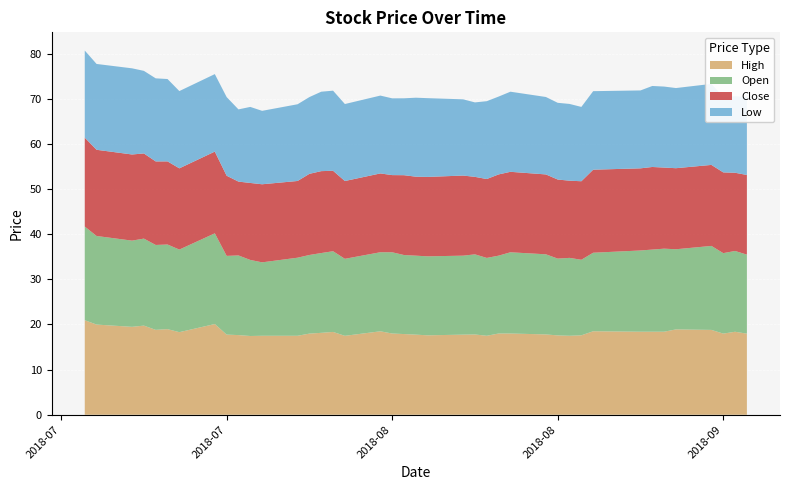

Reading right to left, list all the values displayed in this chart.

High: 2018-09-13=18.0	2018-09-12=18.4	2018-09-11=18.0	2018-09-10=18.8	2018-09-07=18.9	2018-09-06=18.4	2018-09-05=18.4	2018-09-04=18.4	2018-08-31=18.5	2018-08-30=17.6	2018-08-29=17.5	2018-08-28=17.6	2018-08-27=17.8	2018-08-24=18.0	2018-08-23=18.0	2018-08-22=17.5	2018-08-21=17.8	2018-08-20=17.8	2018-08-17=17.6	2018-08-16=17.8	2018-08-15=17.9	2018-08-14=18.0	2018-08-13=18.5	2018-08-10=17.5	2018-08-09=18.4	2018-08-08=18.1	2018-08-07=18.0	2018-08-06=17.5	2018-08-03=17.5	2018-08-02=17.4	2018-08-01=17.6	2018-07-31=17.8	2018-07-30=20.1	2018-07-27=18.3	2018-07-26=19.0	2018-07-25=18.8	2018-07-24=19.8	2018-07-23=19.5	2018-07-20=20.0	2018-07-19=20.9
Open: 2018-09-13=17.5	2018-09-12=17.9	2018-09-11=17.8	2018-09-10=18.6	2018-09-07=17.8	2018-09-06=18.4	2018-09-05=18.2	2018-09-04=18.0	2018-08-31=17.4	2018-08-30=16.7	2018-08-29=17.3	2018-08-28=17.0	2018-08-27=17.8	2018-08-24=18.0	2018-08-23=17.2	2018-08-22=17.2	2018-08-21=17.8	2018-08-20=17.5	2018-08-17=17.5	2018-08-16=17.5	2018-08-15=17.5	2018-08-14=18.0	2018-08-13=17.5	2018-08-10=17.1	2018-08-09=17.9	2018-08-08=17.7	2018-08-07=17.4	2018-08-06=17.3	2018-08-03=16.3	2018-08-02=16.9	2018-08-01=17.6	2018-07-31=17.4	2018-07-30=20.1	2018-07-27=18.3	2018-07-26=18.8	2018-07-25=18.8	2018-07-24=19.3	2018-07-23=19.1	2018-07-20=19.6	2018-07-19=20.8
Close: 2018-09-13=17.6	2018-09-12=17.3	2018-09-11=17.9	2018-09-10=17.9	2018-09-07=18.0	2018-09-06=18.0	2018-09-05=18.3	2018-09-04=18.2	2018-08-31=18.4	2018-08-30=17.4	2018-08-29=17.1	2018-08-28=17.5	2018-08-27=17.7	2018-08-24=17.8	2018-08-23=18.0	2018-08-22=17.5	2018-08-21=17.2	2018-08-20=17.8	2018-08-17=17.6	2018-08-16=17.5	2018-08-15=17.7	2018-08-14=17.1	2018-08-13=17.5	2018-08-10=17.2	2018-08-09=17.8	2018-08-08=18.1	2018-08-07=18.0	2018-08-06=17.0	2018-08-03=17.3	2018-08-02=17.1	2018-08-01=16.4	2018-07-31=17.8	2018-07-30=18.1	2018-07-27=18.0	2018-07-26=18.4	2018-07-25=18.5	2018-07-24=18.9	2018-07-23=19.1	2018-07-20=19.1	2018-07-19=19.7
Low: 2018-09-13=17.2	2018-09-12=17.0	2018-09-11=16.8	2018-09-10=17.9	2018-09-07=17.8	2018-09-06=17.9	2018-09-05=17.9	2018-09-04=17.3	2018-08-31=17.4	2018-08-30=16.5	2018-08-29=17.0	2018-08-28=17.0	2018-08-27=17.2	2018-08-24=17.8	2018-08-23=17.2	2018-08-22=17.2	2018-08-21=16.5	2018-08-20=16.9	2018-08-17=17.4	2018-08-16=17.5	2018-08-15=17.0	2018-08-14=17.0	2018-08-13=17.2	2018-08-10=17.1	2018-08-09=17.8	2018-08-08=17.6	2018-08-07=17.0	2018-08-06=17.0	2018-08-03=16.3	2018-08-02=16.9	2018-08-01=16.0	2018-07-31=17.4	2018-07-30=17.2	2018-07-27=17.1	2018-07-26=18.2	2018-07-25=18.4	2018-07-24=18.3	2018-07-23=19.1	2018-07-20=19.0	2018-07-19=19.3